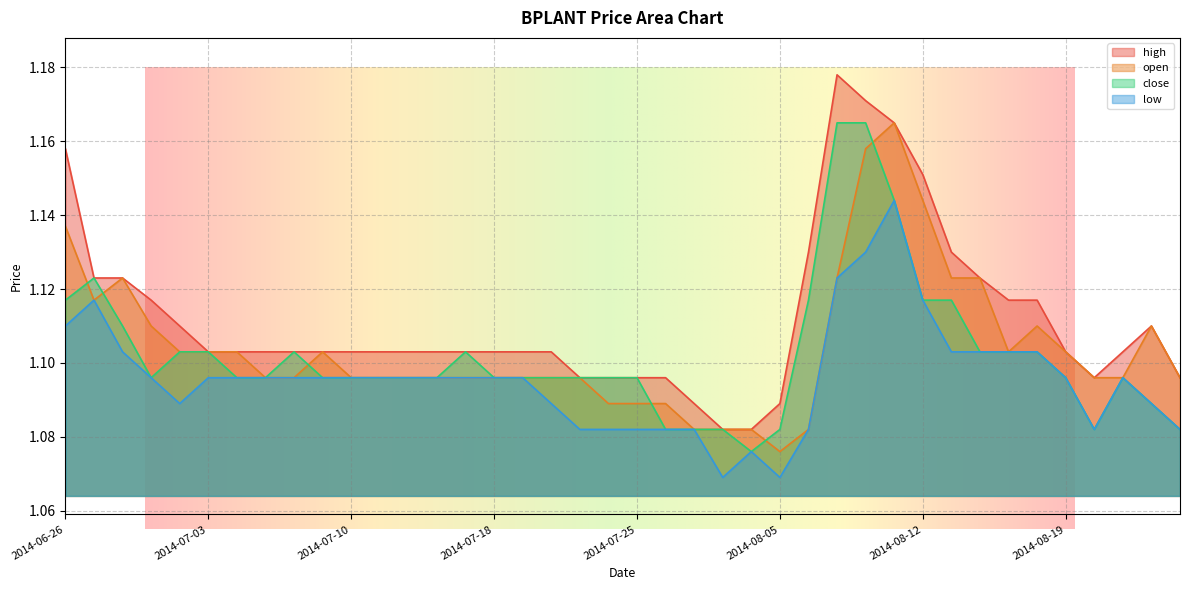

What is the sum of the open values at 2014-07-01 and 2014-07-24?

2.2